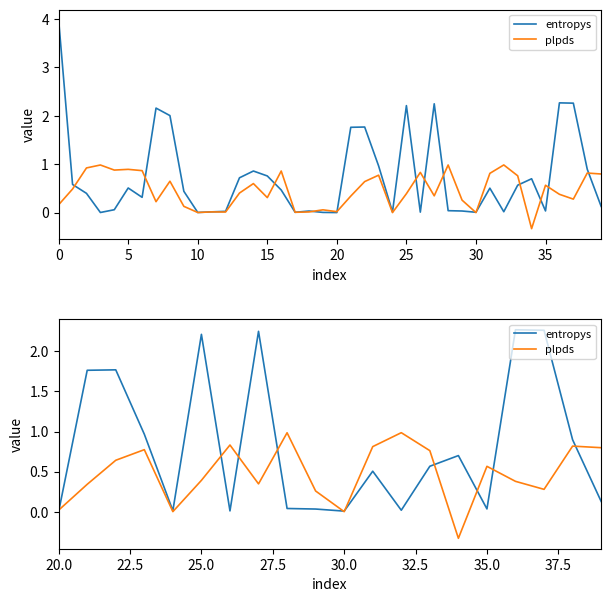

Where is plpds nearest to the value 0?

30.0